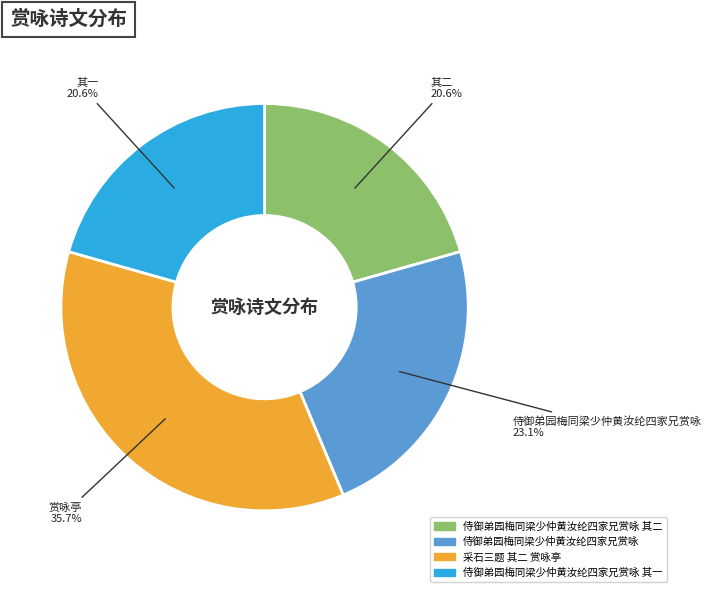

How many slices are in this pie chart?

4